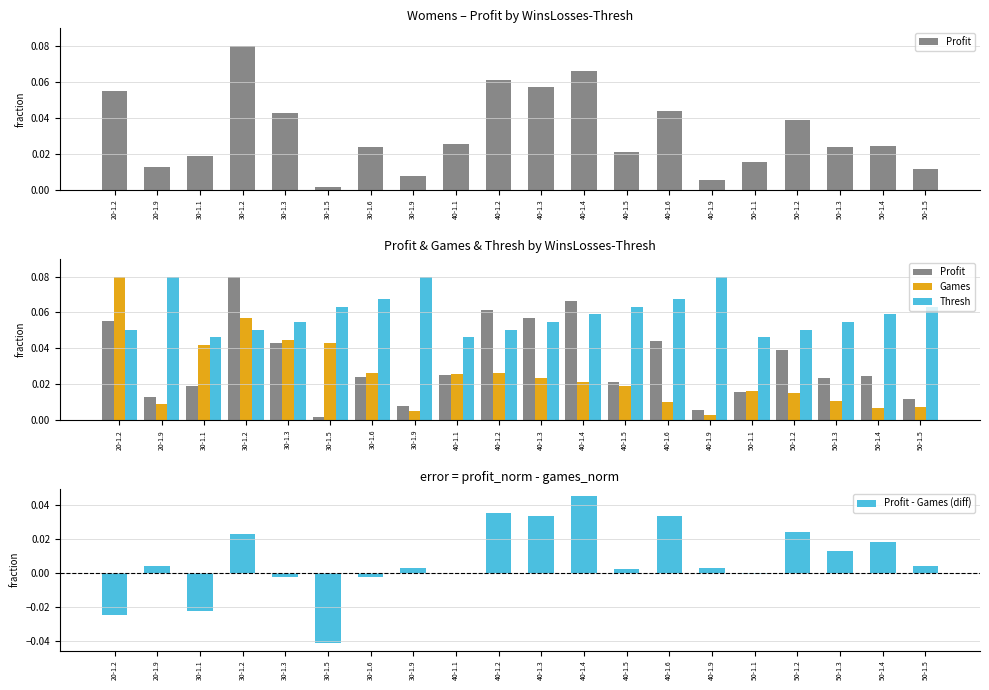

Rank the series by their maximum value, from highest to lowest.

Profit, Games, Thresh, Profit - Games (diff)